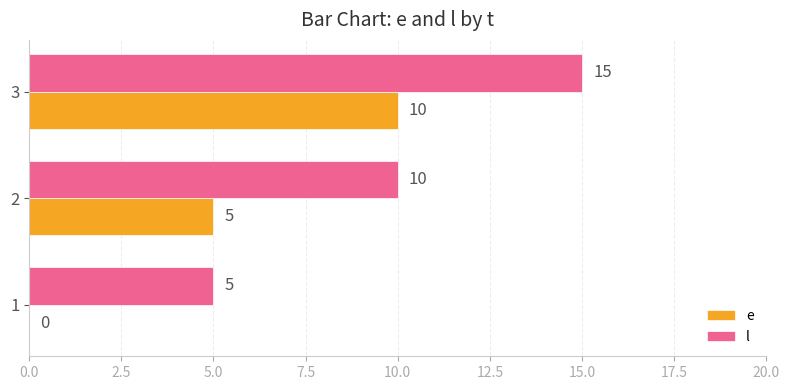

Which category has the highest value across all series?

3